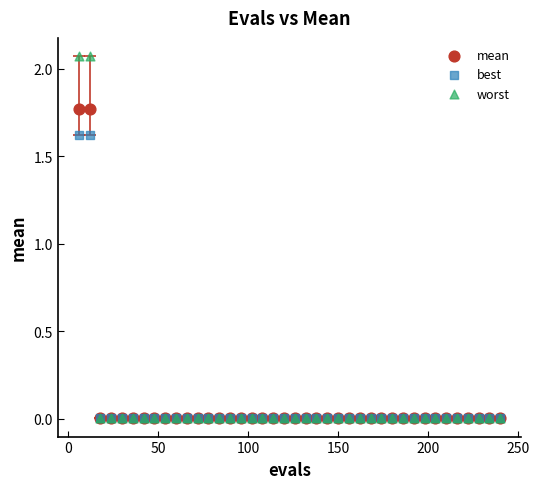

What are all the series names shown in the legend?

mean, best, worst